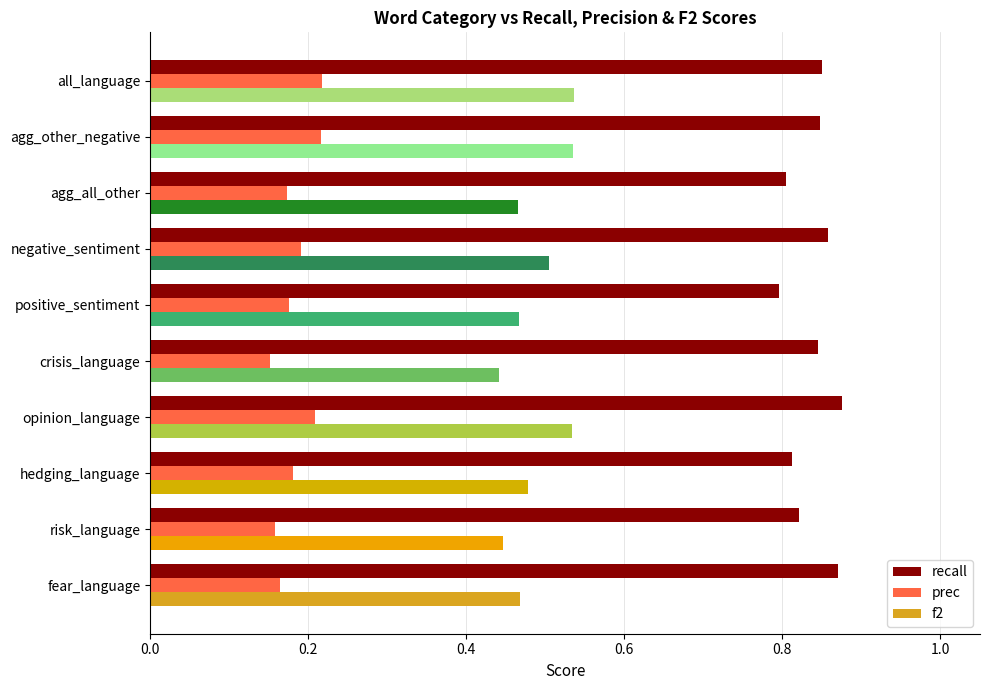

Which series has the largest range (max minus min)?

f2